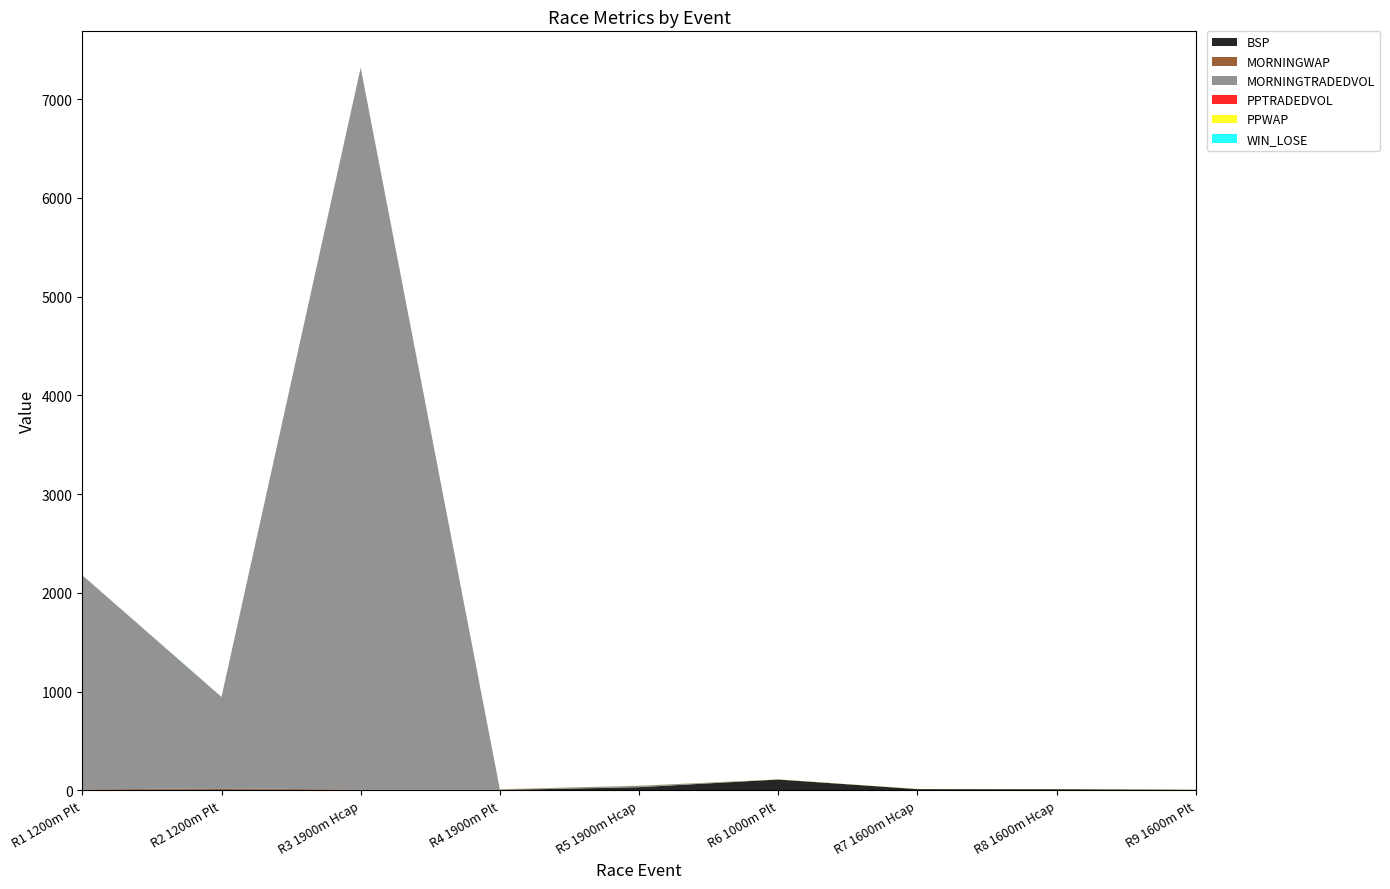

Reading right to left, extract all data points from this chart.

BSP: R9 1600m Plt=5.5	R8 1600m Hcap=12.0	R7 1600m Hcap=13.0	R6 1000m Plt=109.9	R5 1900m Hcap=32.5	R4 1900m Plt=3.9	R3 1900m Hcap=4.2	R2 1200m Plt=10.5	R1 1200m Plt=5.2
MORNINGWAP: R9 1600m Plt=1.0	R8 1600m Hcap=1.0	R7 1600m Hcap=1.0	R6 1000m Plt=1.0	R5 1900m Hcap=1.0	R4 1900m Plt=4.0	R3 1900m Hcap=4.2	R2 1200m Plt=10.1	R1 1200m Plt=4.8
MORNINGTRADEDVOL: R9 1600m Plt=0.0	R8 1600m Hcap=0.0	R7 1600m Hcap=0.0	R6 1000m Plt=0.0	R5 1900m Hcap=14.0	R4 1900m Plt=4.0	R3 1900m Hcap=7311.3	R2 1200m Plt=925.8	R1 1200m Plt=2169.1
PPTRADEDVOL: R9 1600m Plt=0.0	R8 1600m Hcap=0.0	R7 1600m Hcap=0.0	R6 1000m Plt=0.0	R5 1900m Hcap=0.0	R4 1900m Plt=0.0	R3 1900m Hcap=0.0	R2 1200m Plt=0.0	R1 1200m Plt=0.0
PPWAP: R9 1600m Plt=1.0	R8 1600m Hcap=1.0	R7 1600m Hcap=1.0	R6 1000m Plt=1.0	R5 1900m Hcap=1.0	R4 1900m Plt=1.0	R3 1900m Hcap=1.0	R2 1200m Plt=1.0	R1 1200m Plt=1.0
WIN_LOSE: R9 1600m Plt=0.0	R8 1600m Hcap=0.0	R7 1600m Hcap=0.0	R6 1000m Plt=0.0	R5 1900m Hcap=0.0	R4 1900m Plt=0.0	R3 1900m Hcap=1.0	R2 1200m Plt=1.0	R1 1200m Plt=1.0